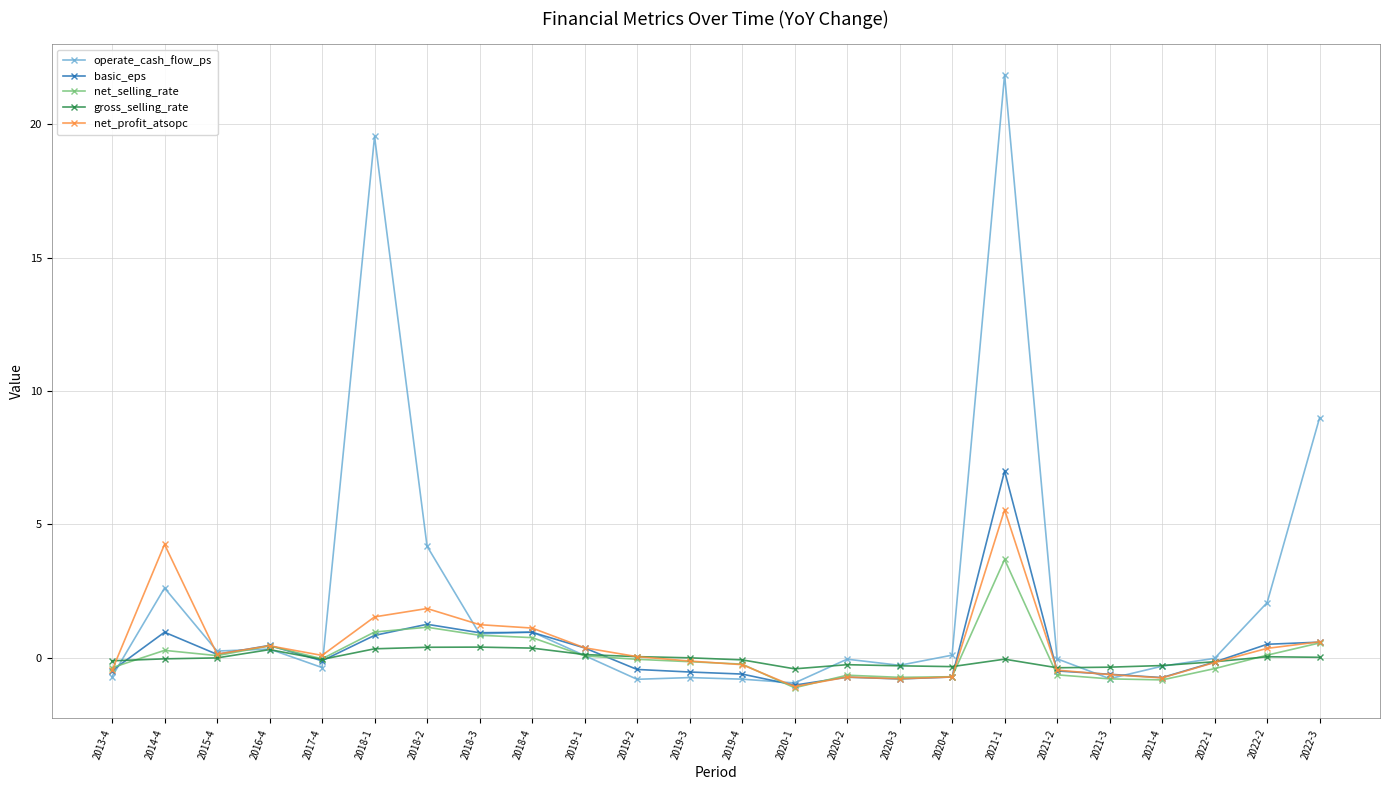

What is the difference between the basic_eps values at 2022-3 and 2017-4?

0.7